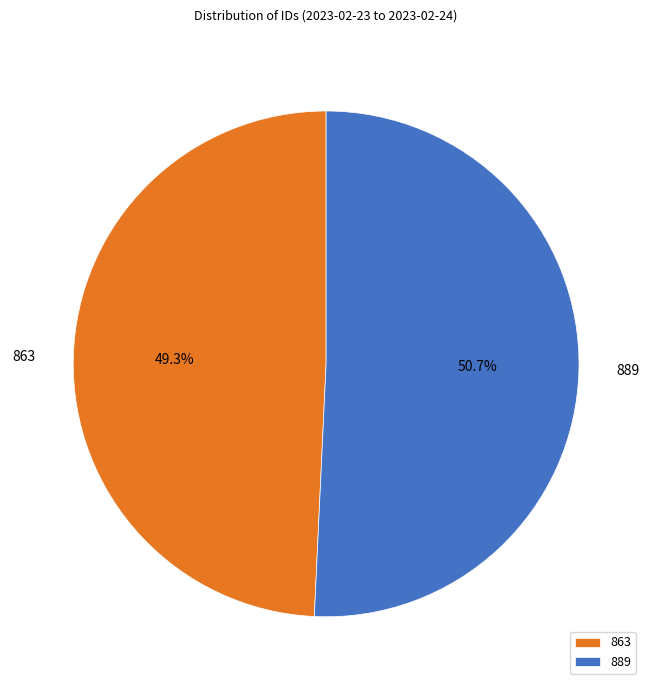

Rank the categories by value from highest to lowest.

889, 863